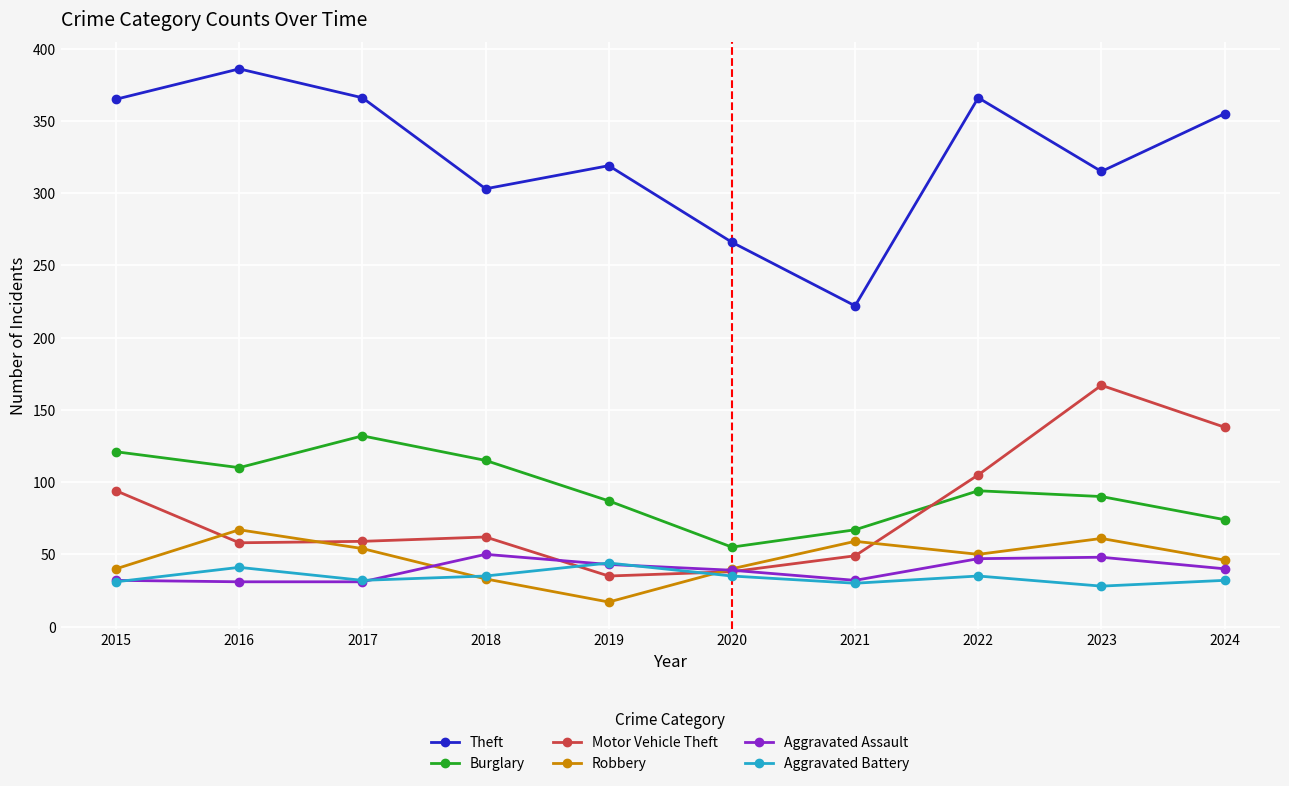

At which category does the chart reach its minimum across all series?

2019